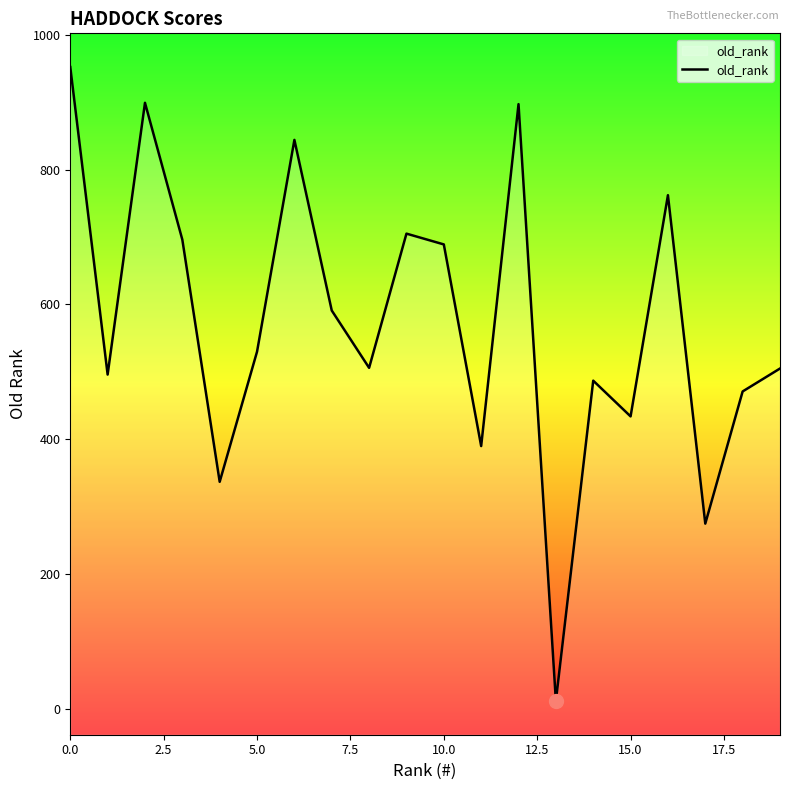

What is the change in value from 12 to 19?

-392